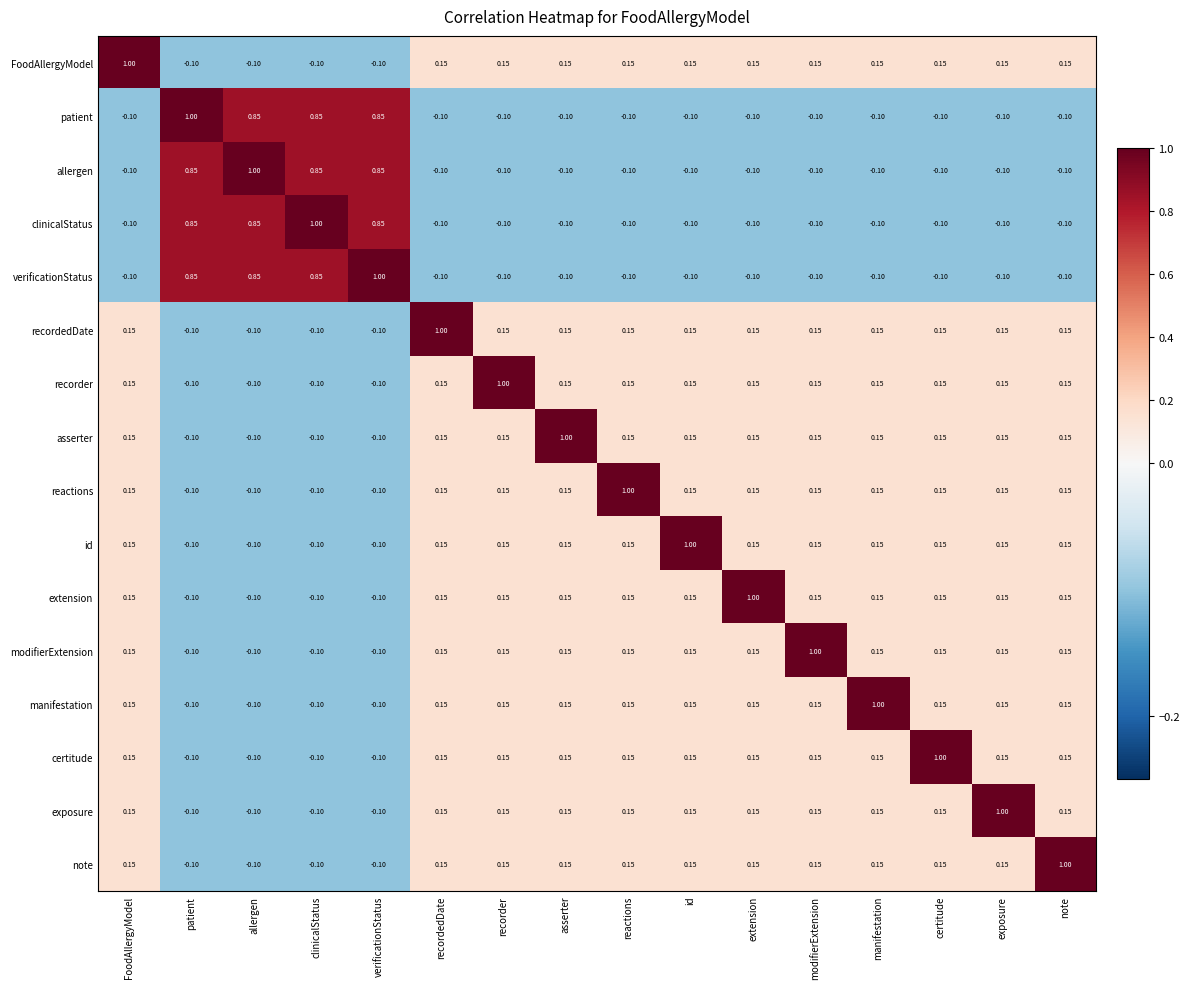

At which label does verificationStatus first exceed 0?

patient